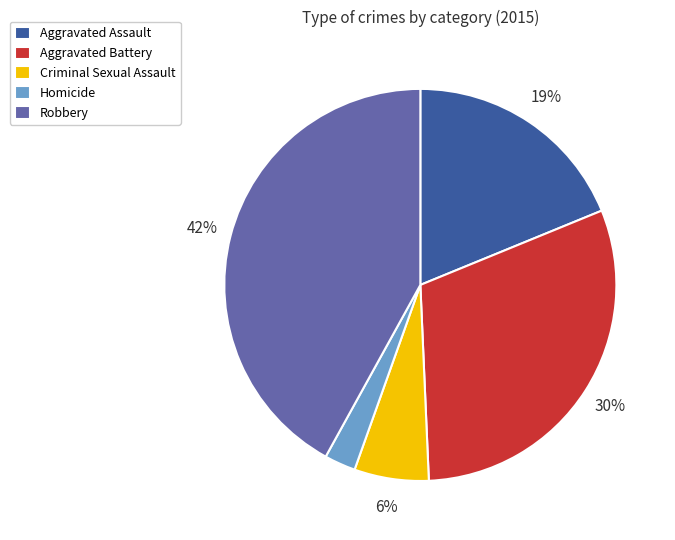

To the nearest percent, what is the combined percentage of Robbery and Homicide?

45%